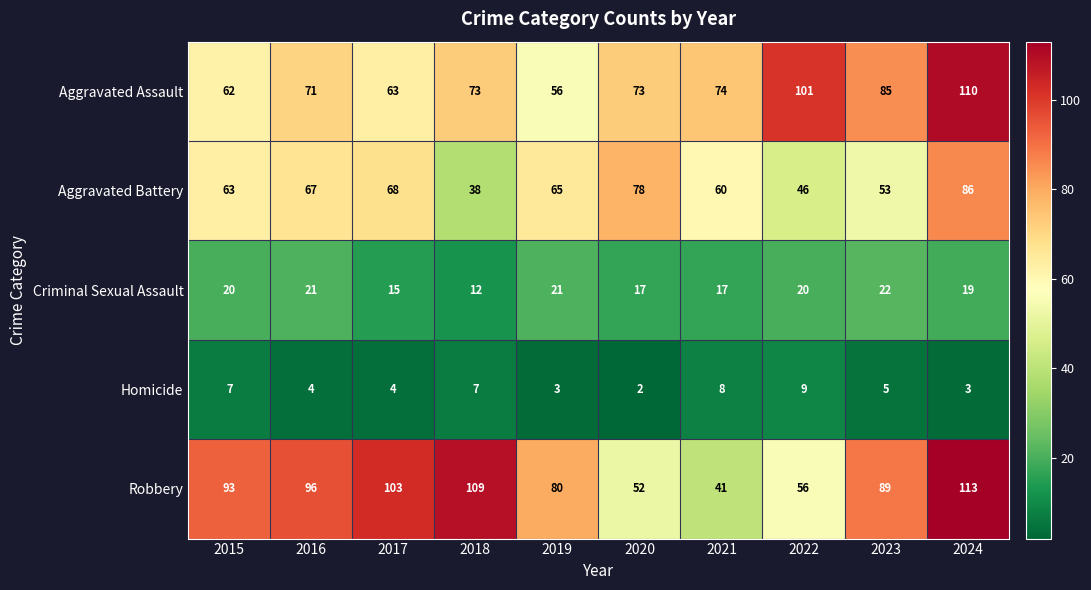

Between 2020 and 2021, which series saw the biggest shift?

Aggravated Battery